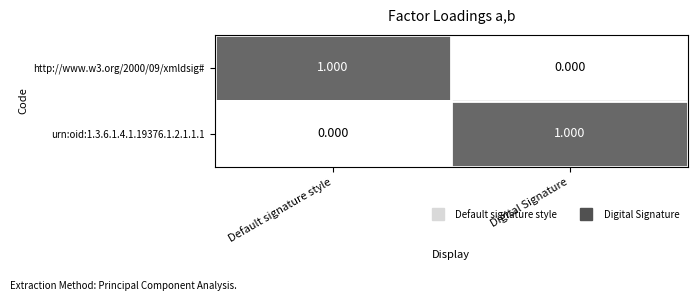

At which label does urn:oid:1.3.6.1.4.1.19376.1.2.1.1.1 reach its peak?

Digital Signature